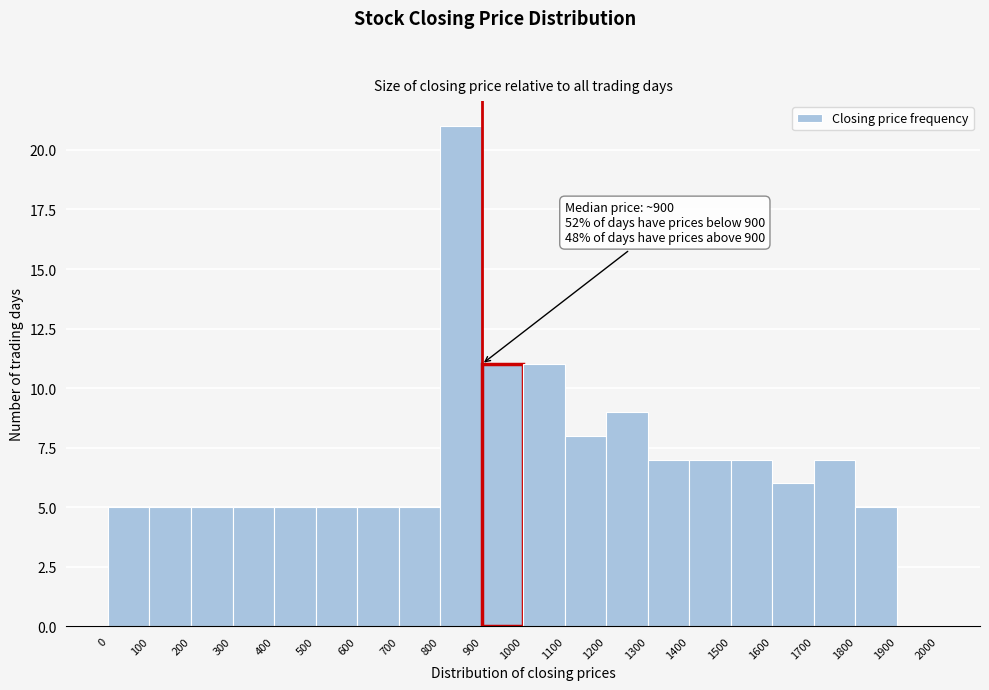

Over which range of the x-axis is the bar tallest?

800 to 900